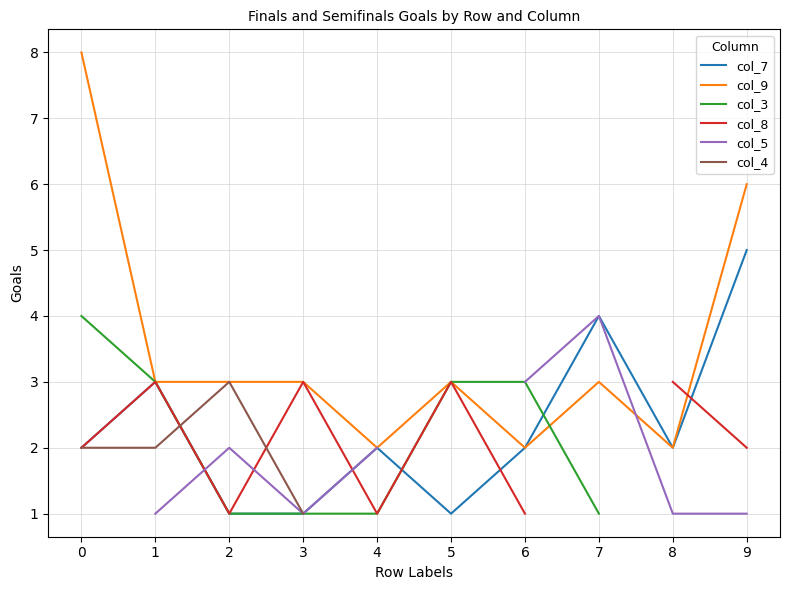

At which label is col_3 closest to 2?

1